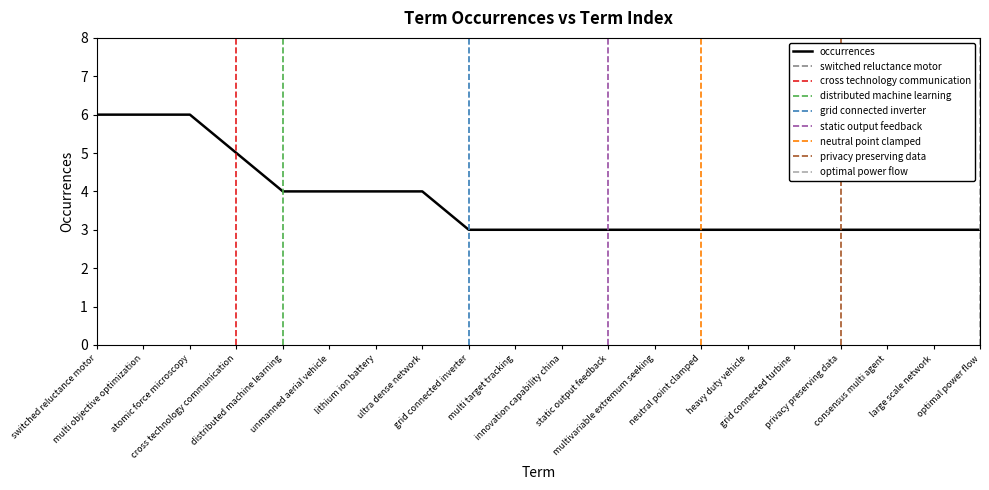

List the labels in order of value, smallest first.

grid connected inverter, multi target tracking, innovation capability china, static output feedback, multivariable extremum seeking, neutral point clamped, heavy duty vehicle, grid connected turbine, privacy preserving data, consensus multi agent, large scale network, optimal power flow, distributed machine learning, unmanned aerial vehicle, lithium ion battery, ultra dense network, cross technology communication, switched reluctance motor, multi objective optimization, atomic force microscopy